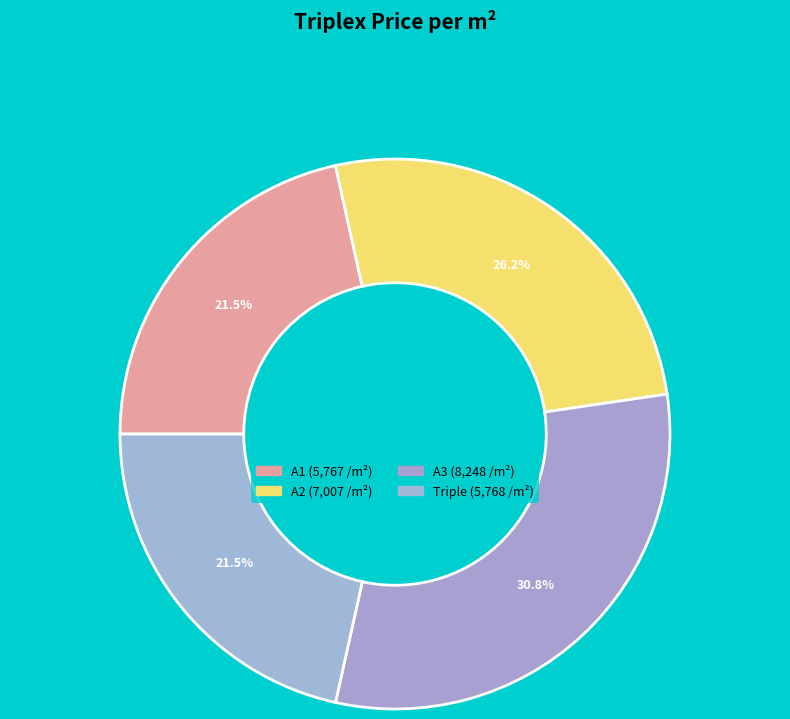

Count the number of slices in the pie.

4